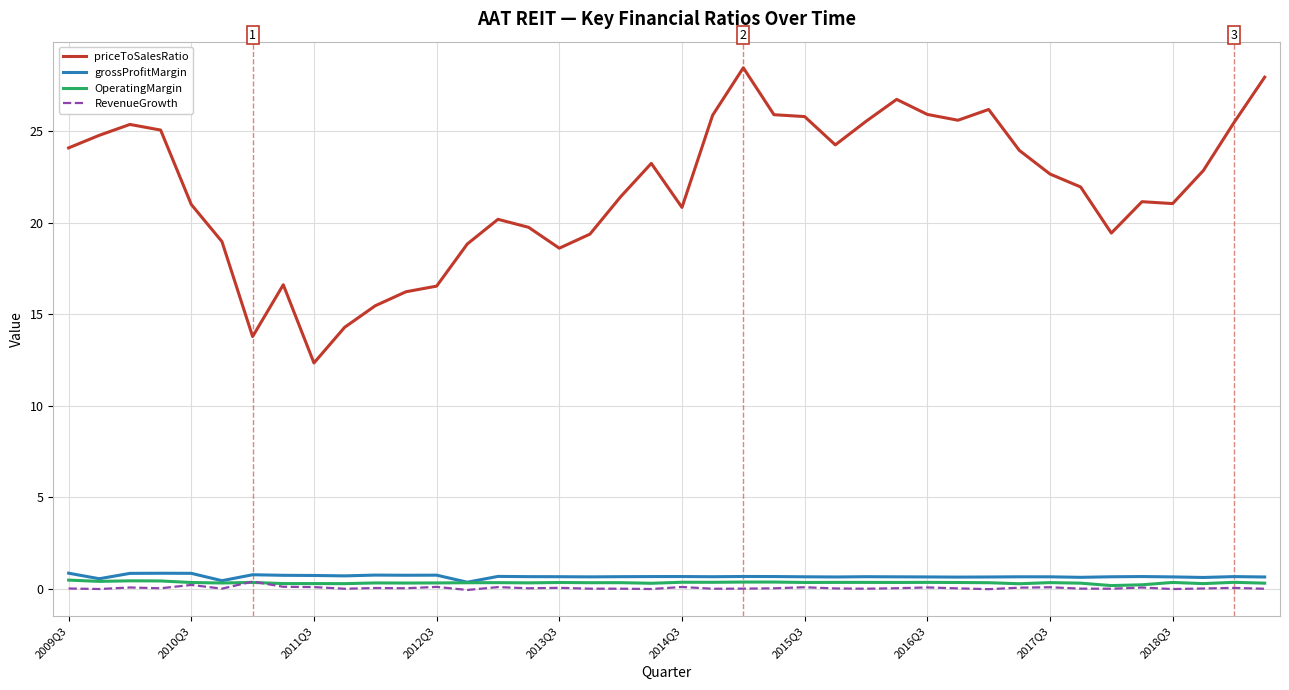

Which series has the widest spread of values?

priceToSalesRatio